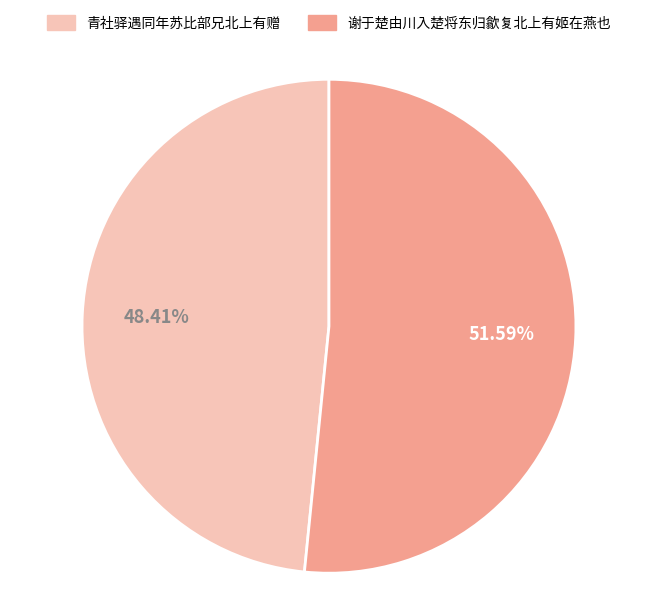

To the nearest percent, what portion does 青社驿遇同年苏比部兄北上有赠 represent?

48%